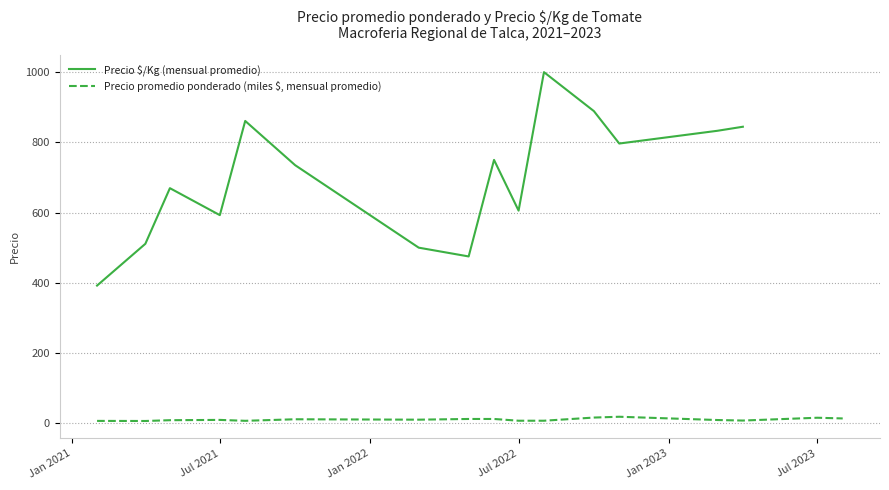

The Precio promedio ponderado (miles $, mensual promedio) series shows 7.0 at Jul 2022. True or false?

True